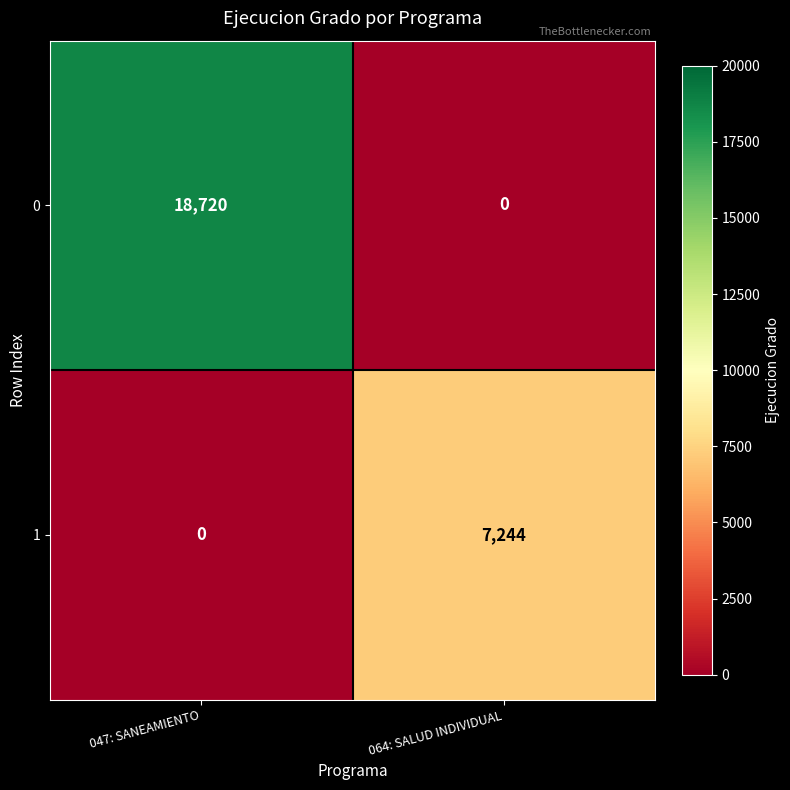

How many data points in 0 are less than 18720?

1